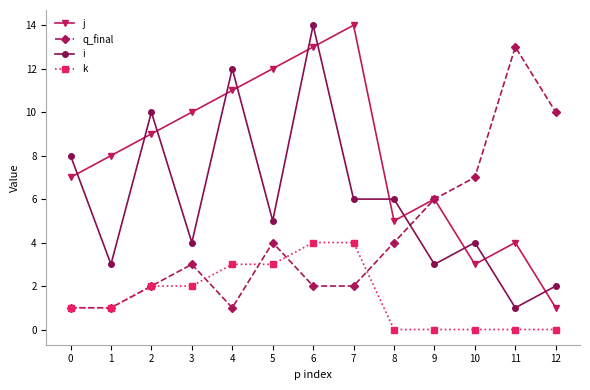

Does the chart have visible grid lines?

No